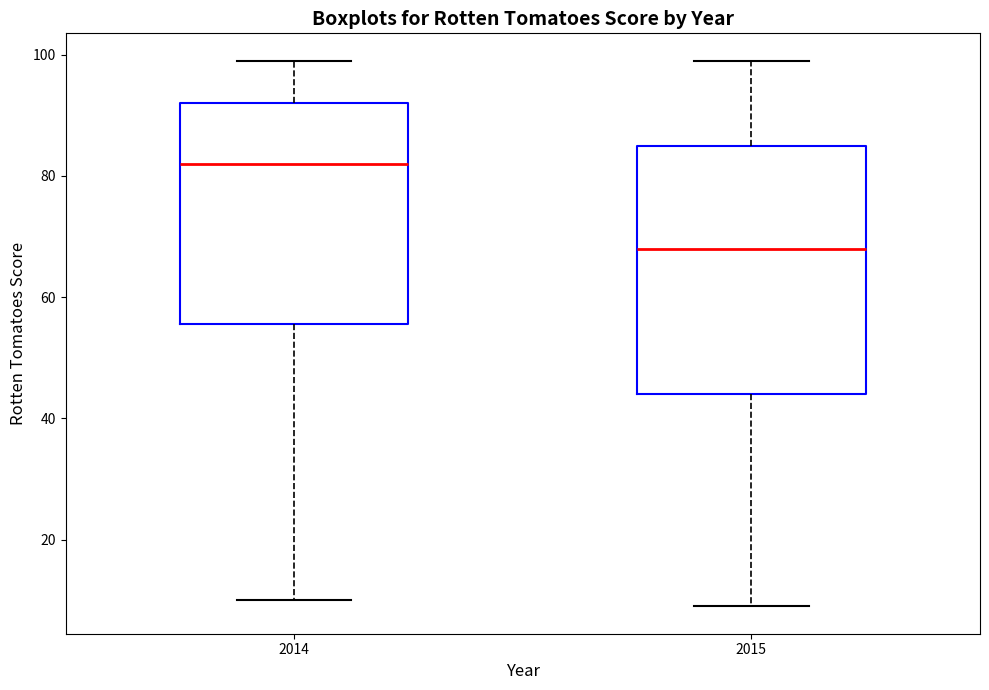

Reading left to right, read every box against the y-axis: the position of its median line, the range the box covers, and the ends of its whiskers. The values are not printed on the chart, so give them approximately, as read against the axis.

2014: median 82, box 56 to 92, whiskers 10 to 100
2015: median 68, box 44 to 86, whiskers 10 to 100